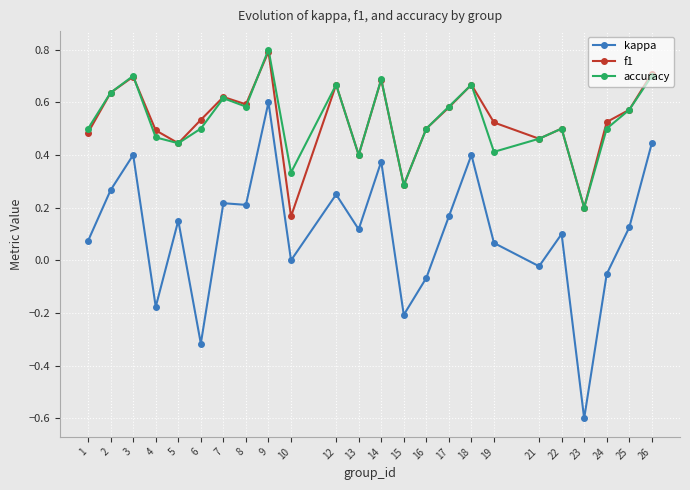

Between 3 and 9, which series saw the biggest shift?

kappa